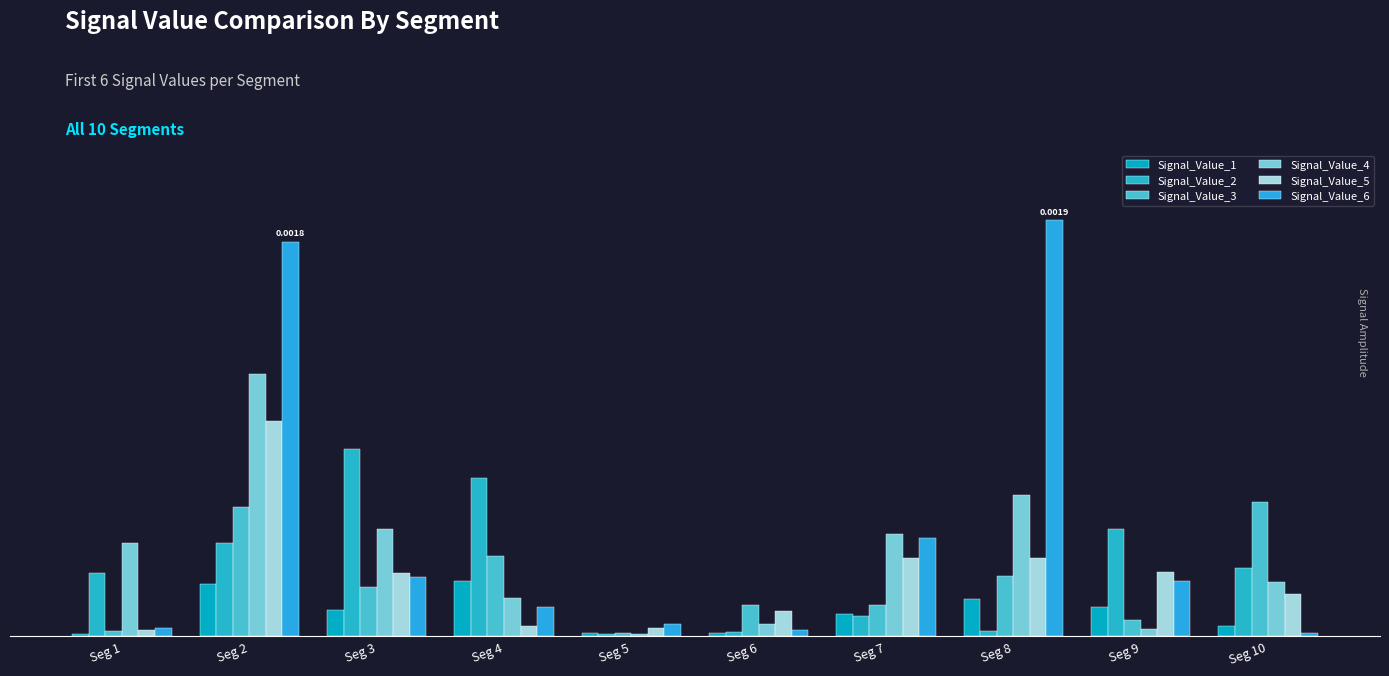

Rank the categories by Signal_Value_3 value from highest to lowest.

Seg 10, Seg 2, Seg 4, Seg 8, Seg 3, Seg 7, Seg 6, Seg 9, Seg 1, Seg 5